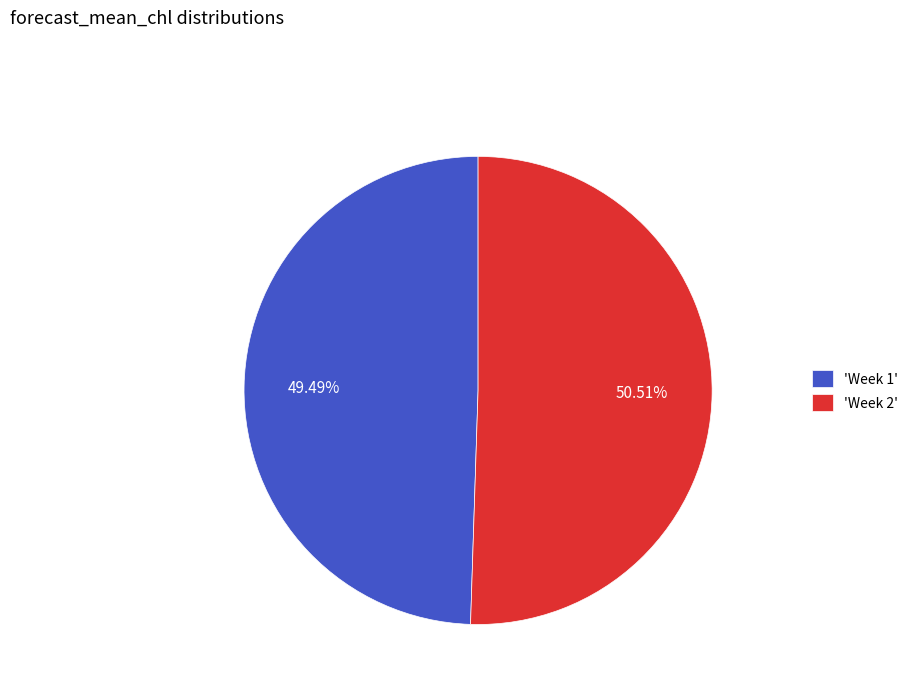

Do 'Week 2' and 'Week 1' together represent more than half of the pie?

Yes